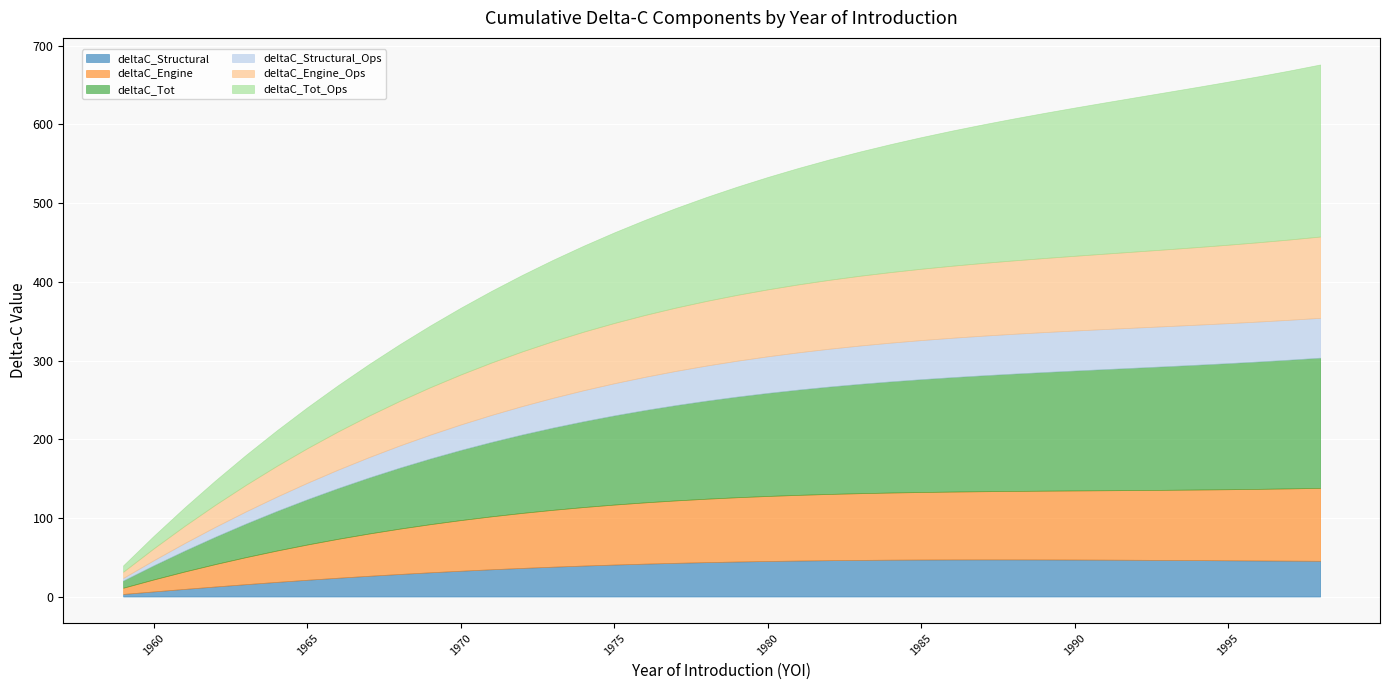

The value of deltaC_Engine_Ops at 1992 is 96.7. True or false?

True